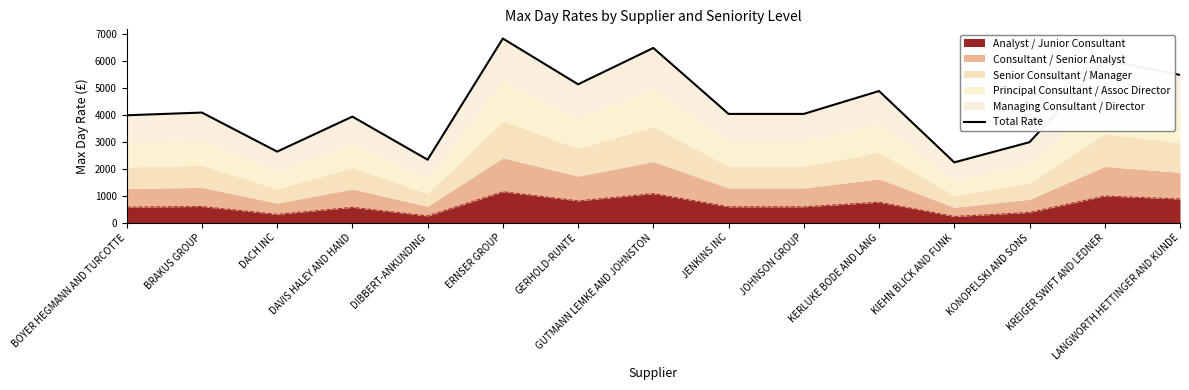

What is the value of the 7th point from the left?

5140